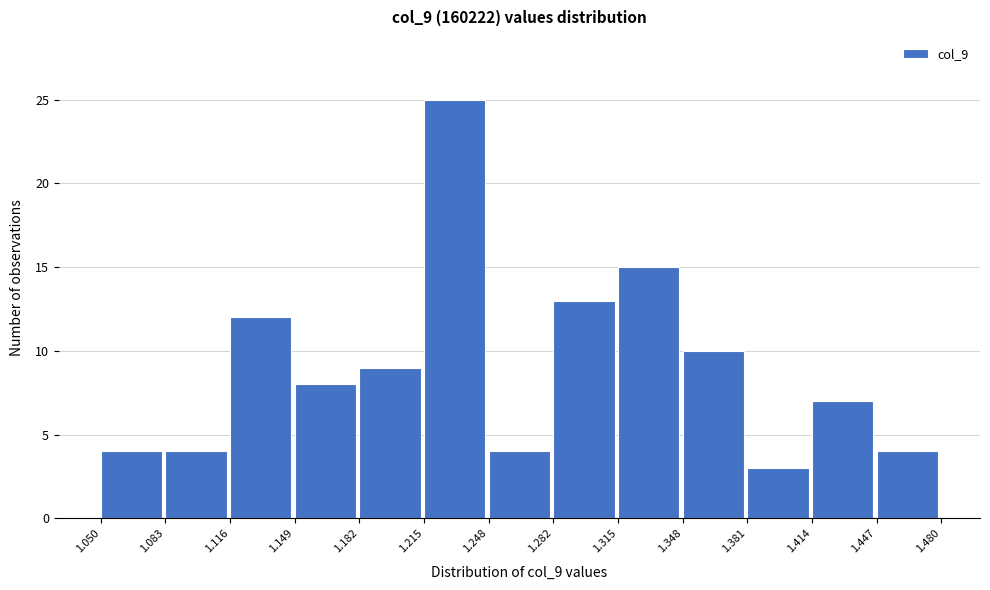

Reading left to right, transcribe this chart: for each bar, give the range it covers on the x-axis and its height. The values are not printed on the chart, so give them approximately, as read against the axis.

1.050 to 1.083: 4
1.083 to 1.116: 4
1.116 to 1.149: 12
1.149 to 1.182: 8
1.182 to 1.215: 9
1.215 to 1.248: 25
1.248 to 1.282: 4
1.282 to 1.315: 13
1.315 to 1.348: 15
1.348 to 1.381: 10
1.381 to 1.414: 3
1.414 to 1.447: 7
1.447 to 1.480: 4